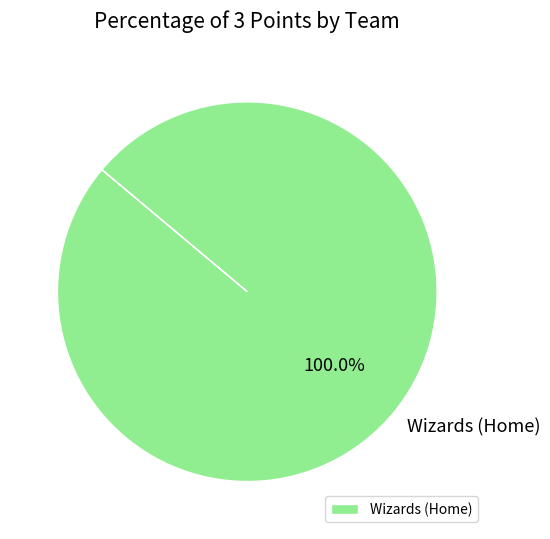

Does Wizards (Home) account for over 50% of the chart?

Yes